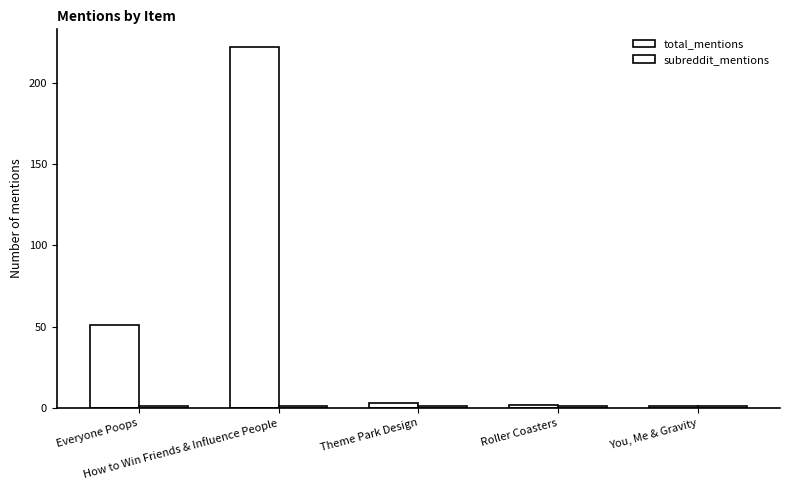

What is the highest value of the subreddit_mentions series?

1